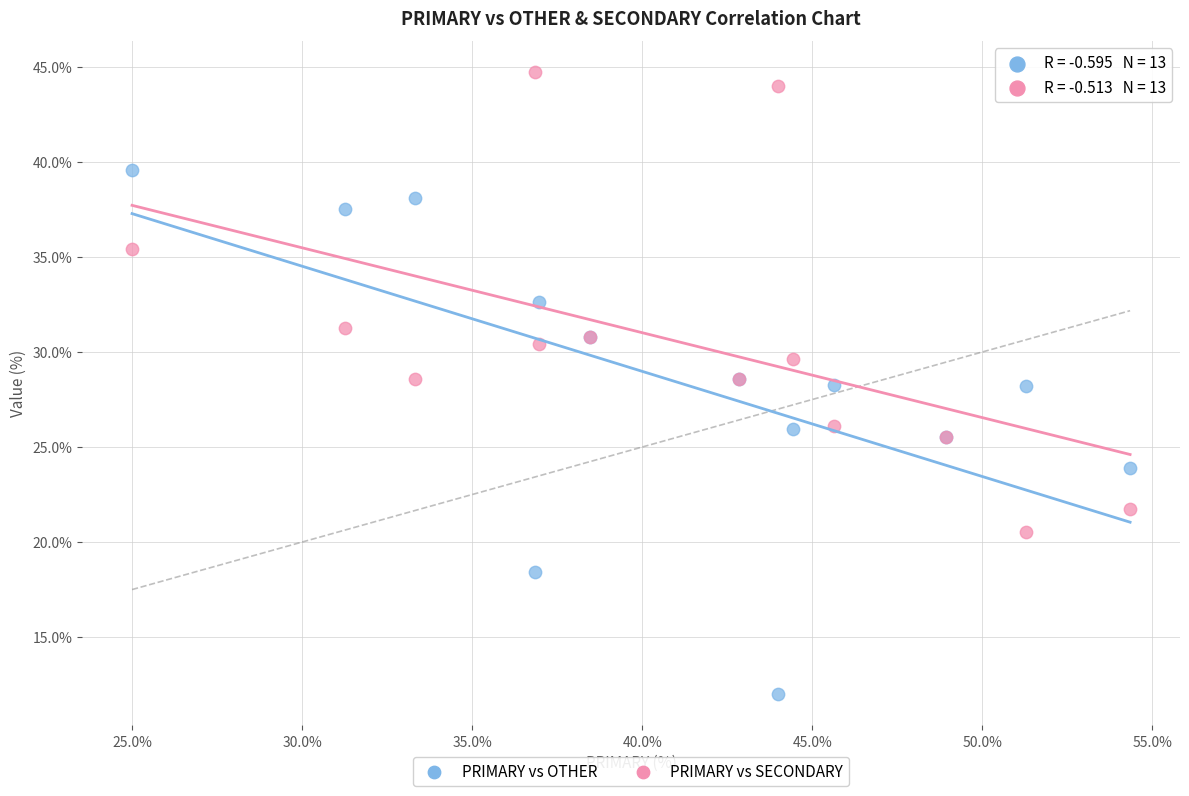

What are all the series names shown in the legend?

PRIMARY vs OTHER, PRIMARY vs SECONDARY